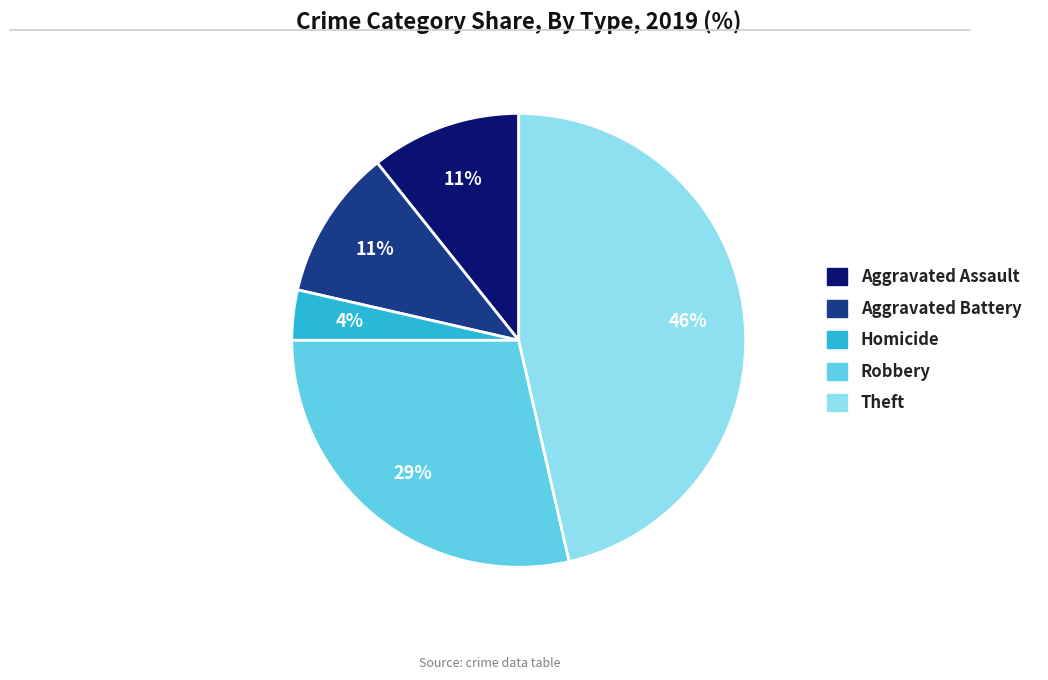

To the nearest percent, what is the average slice percentage?

20%